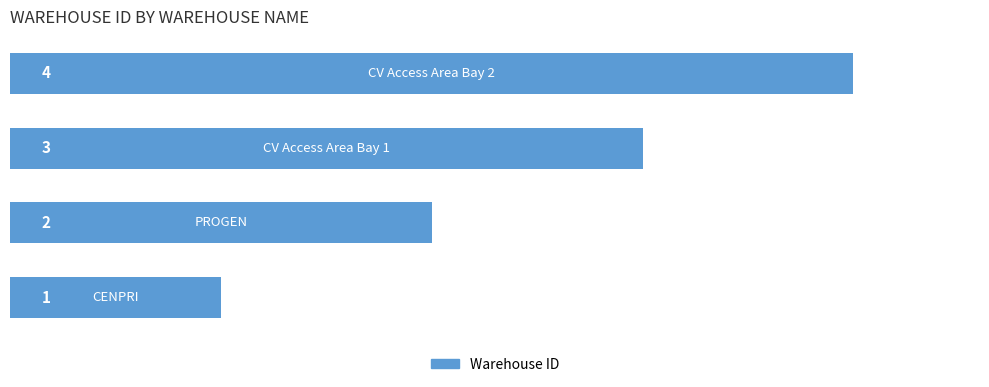

How many data points are less than 3?

2